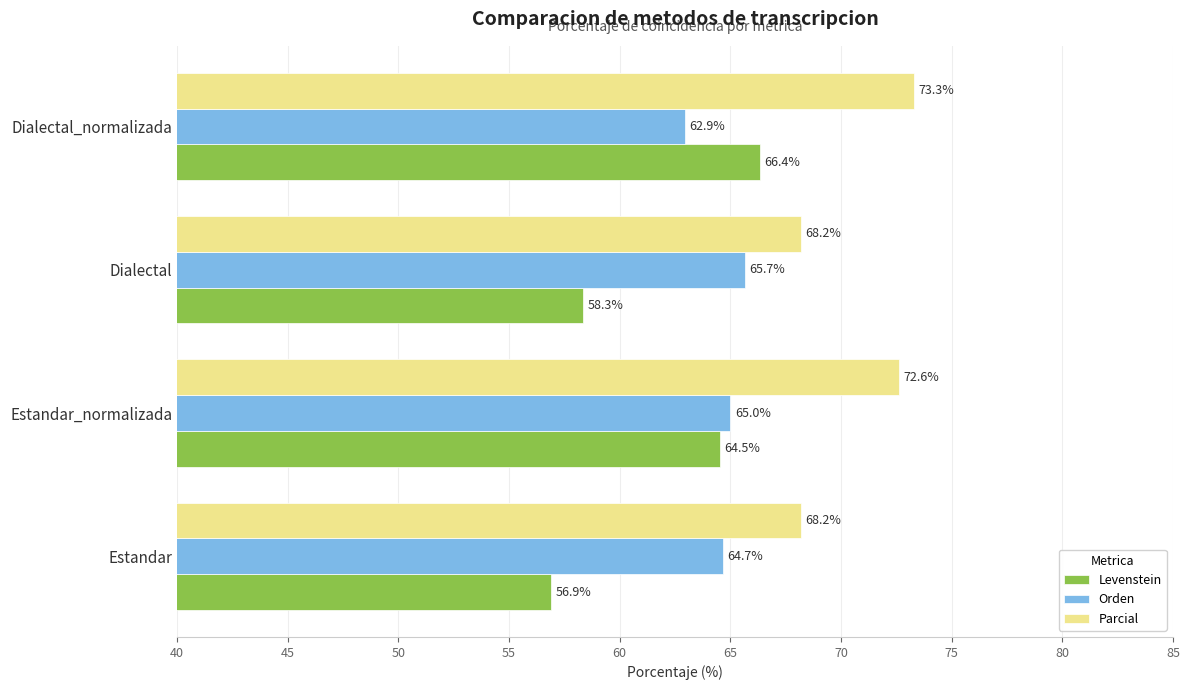

True or false: Parcial has a value of 68.2 at Estandar.

True